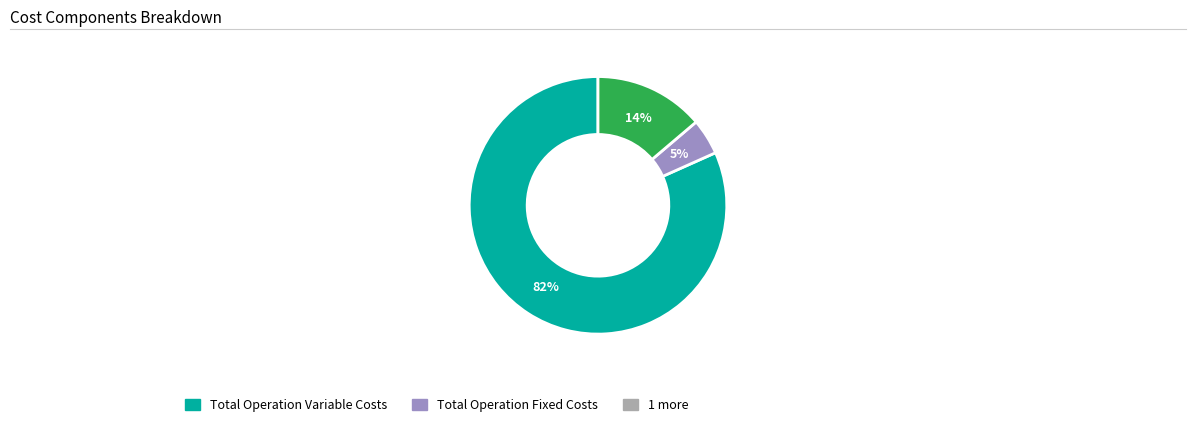

To the nearest percent, what is the average slice percentage?

33%